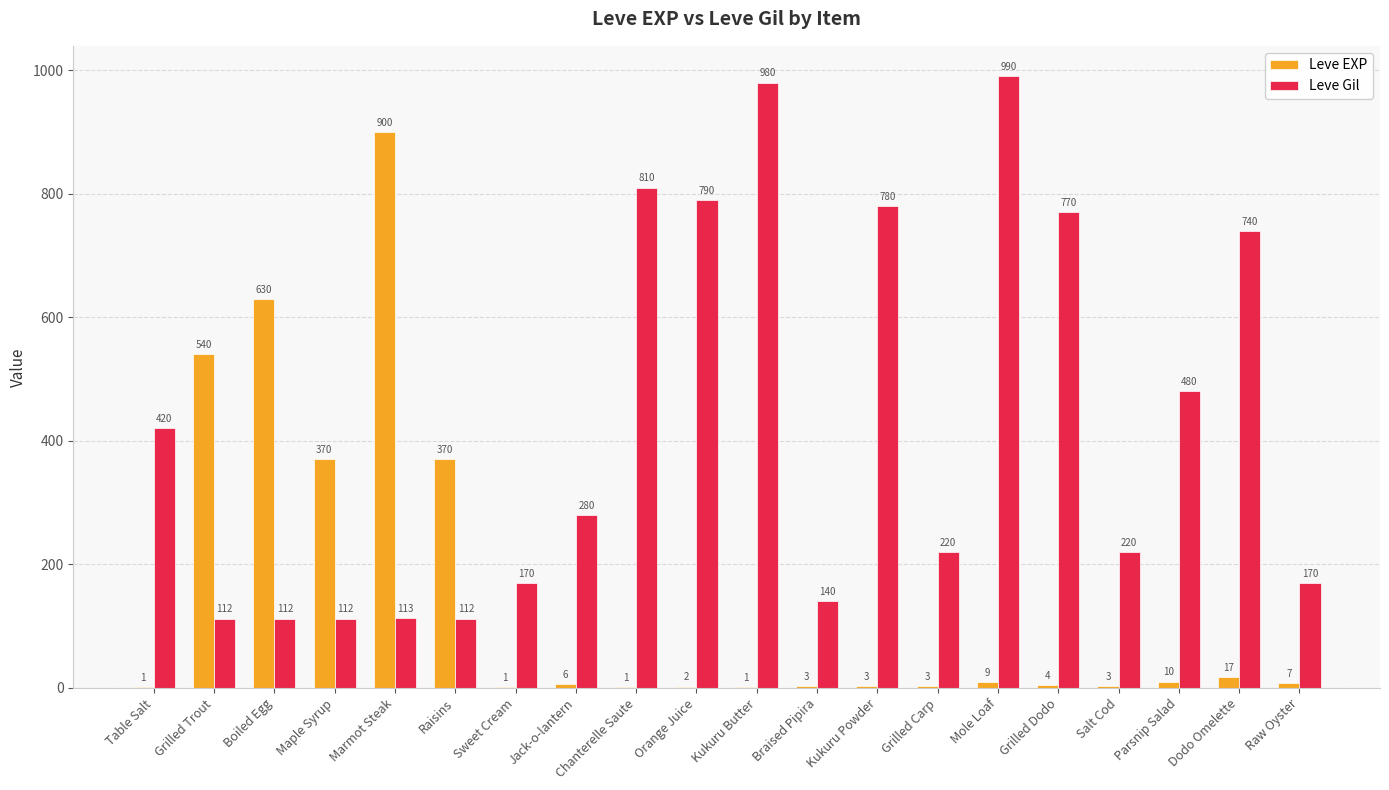

Where is Leve Gil nearest to the value 551?

Parsnip Salad